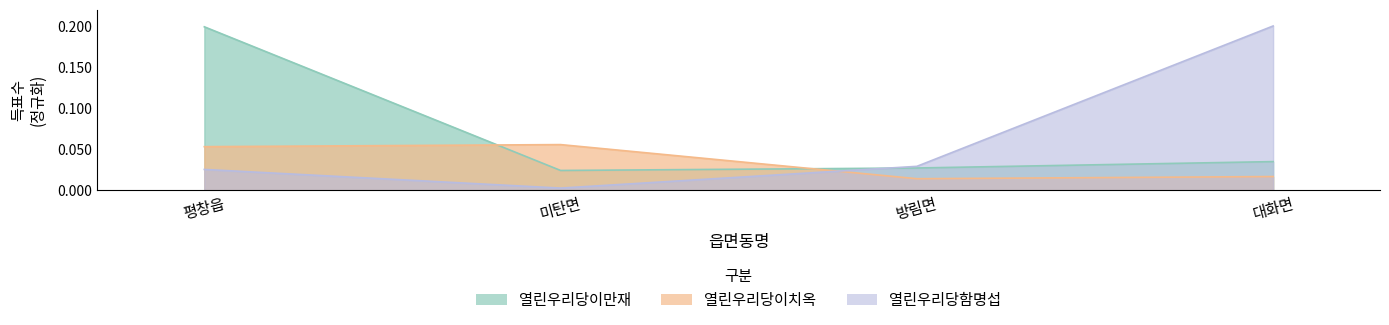

Reading left to right, list all the values displayed in this chart.

열린우리당이만재: 0.2	0.0	0.0	0.0
열린우리당이치옥: 0.1	0.1	0.0	0.0
열린우리당함명섭: 0.0	0.0	0.0	0.2